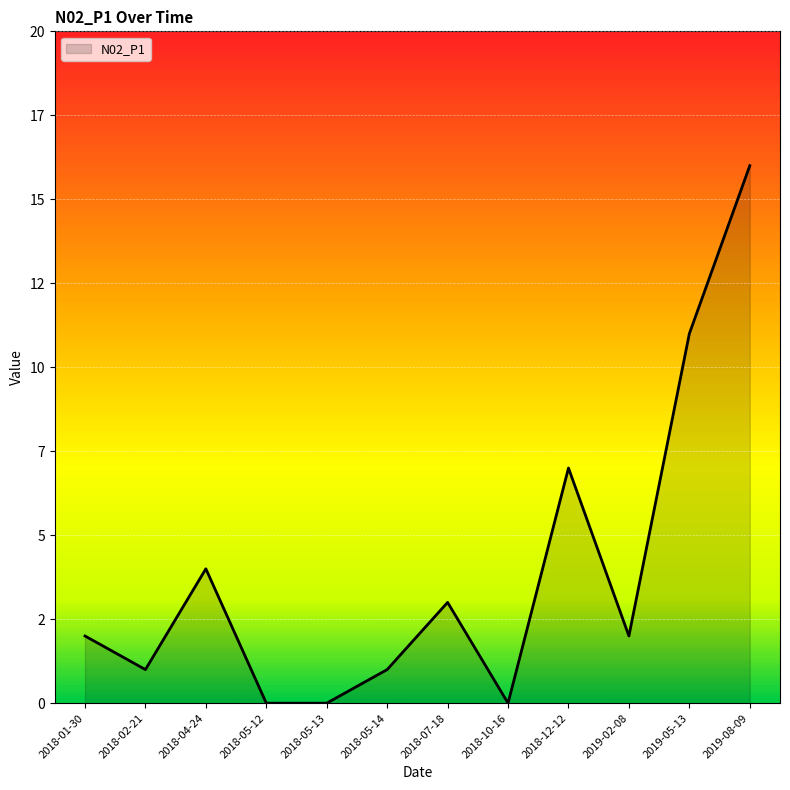

Does the chart display data point markers on the line(s)?

No